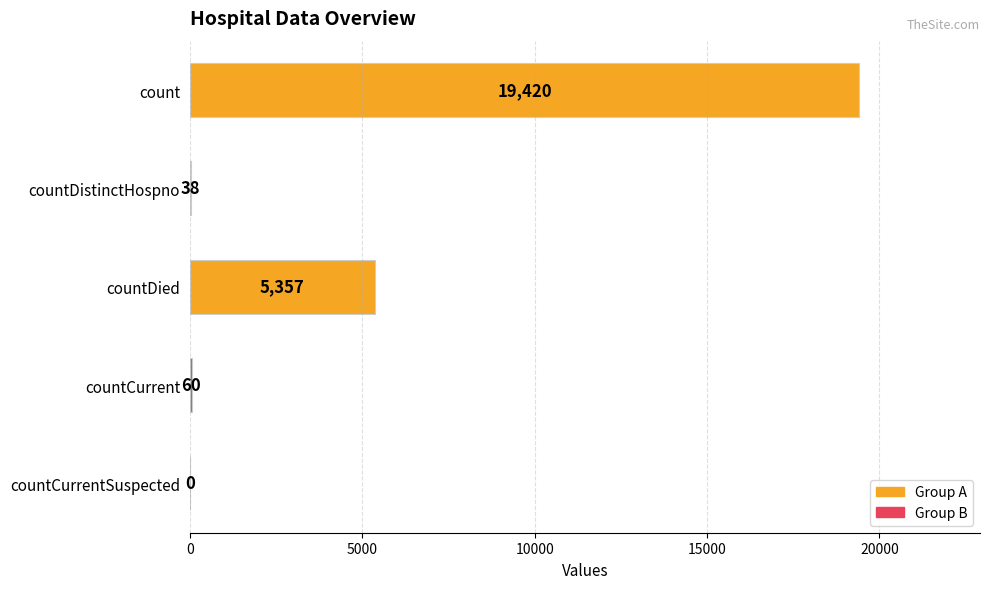

Are the bars horizontal?

Yes